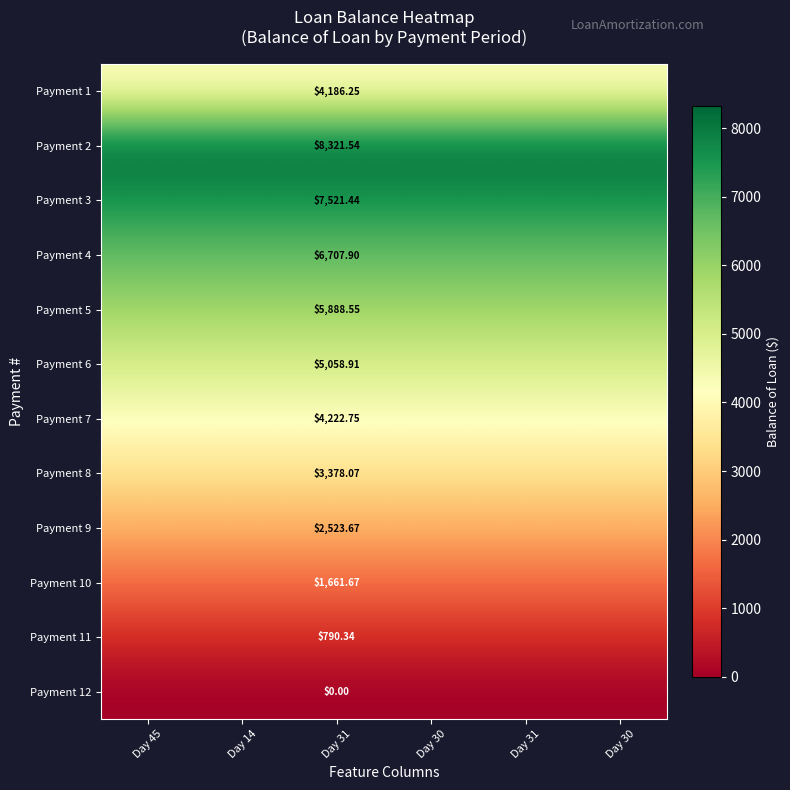

At which label does Payment 12 reach its peak?

Day 45